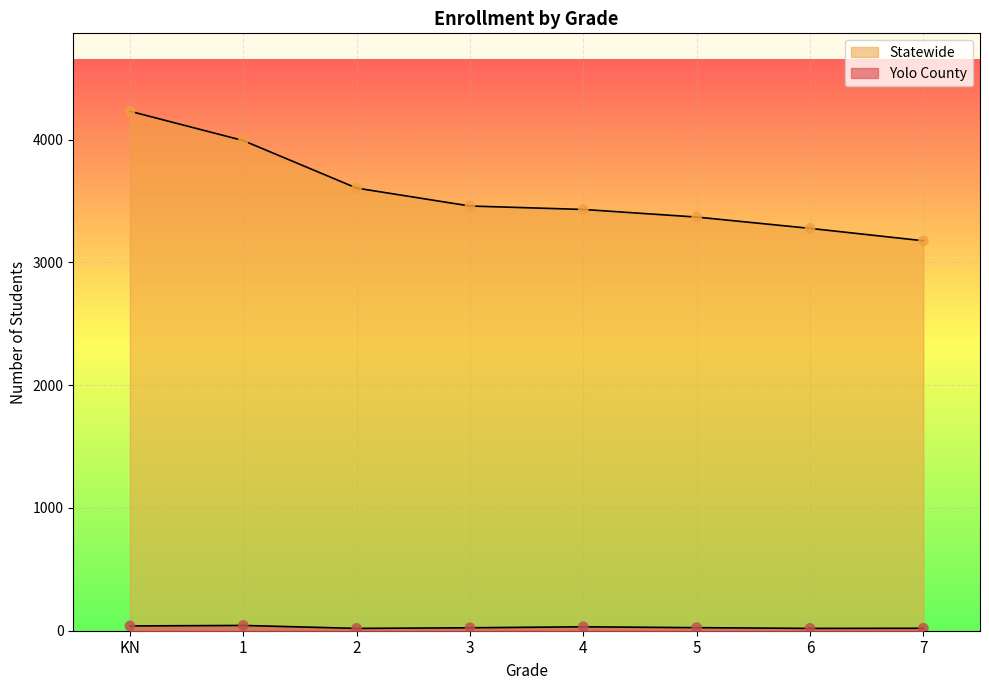

Which series contains the lowest Y value?

Yolo County